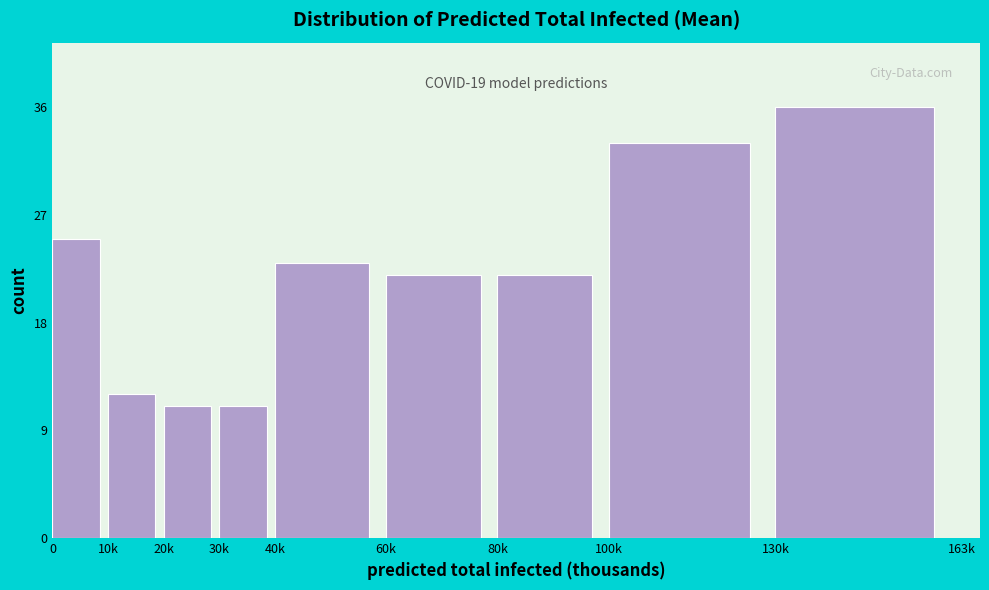

Reading right to left, transcribe all the data shown in this chart.

36	33	22	22	23	11	11	12	25